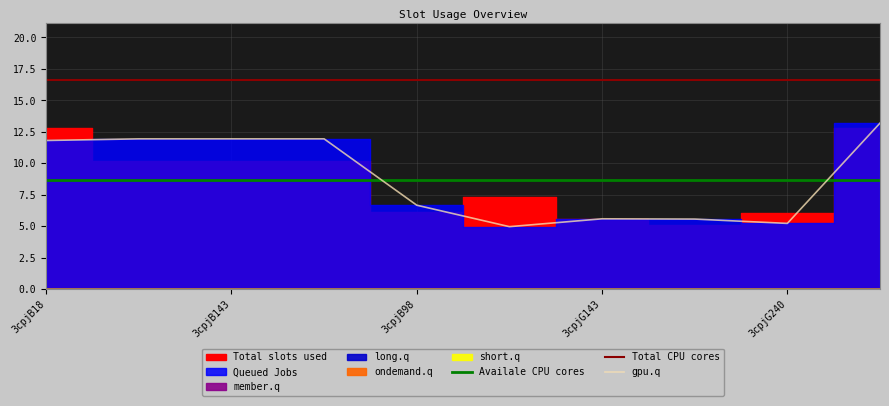

The value of gpu.q at 3cpjG240 is 2.3. True or false?

False